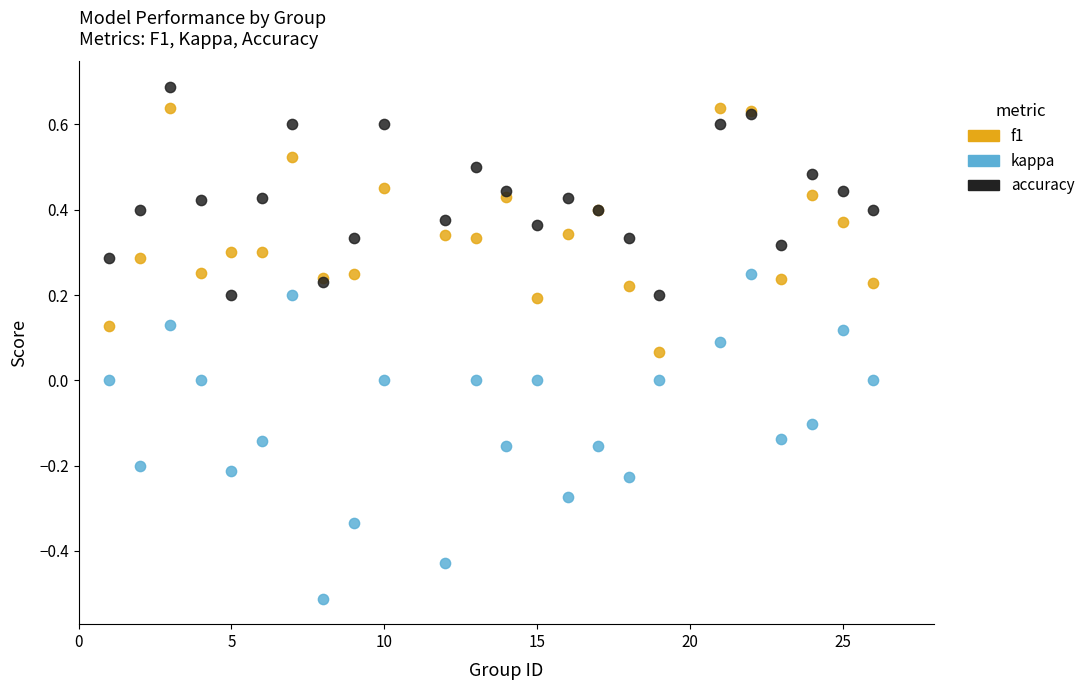

What is the X range (max minus min) for the scatter plot?

25.0